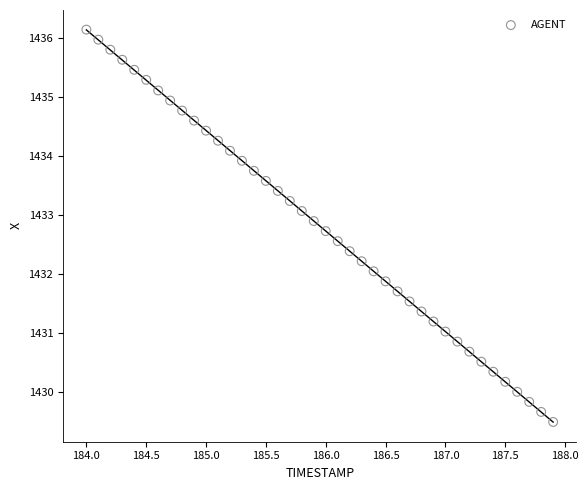

What is the range of Y values (max minus min)?

6.6